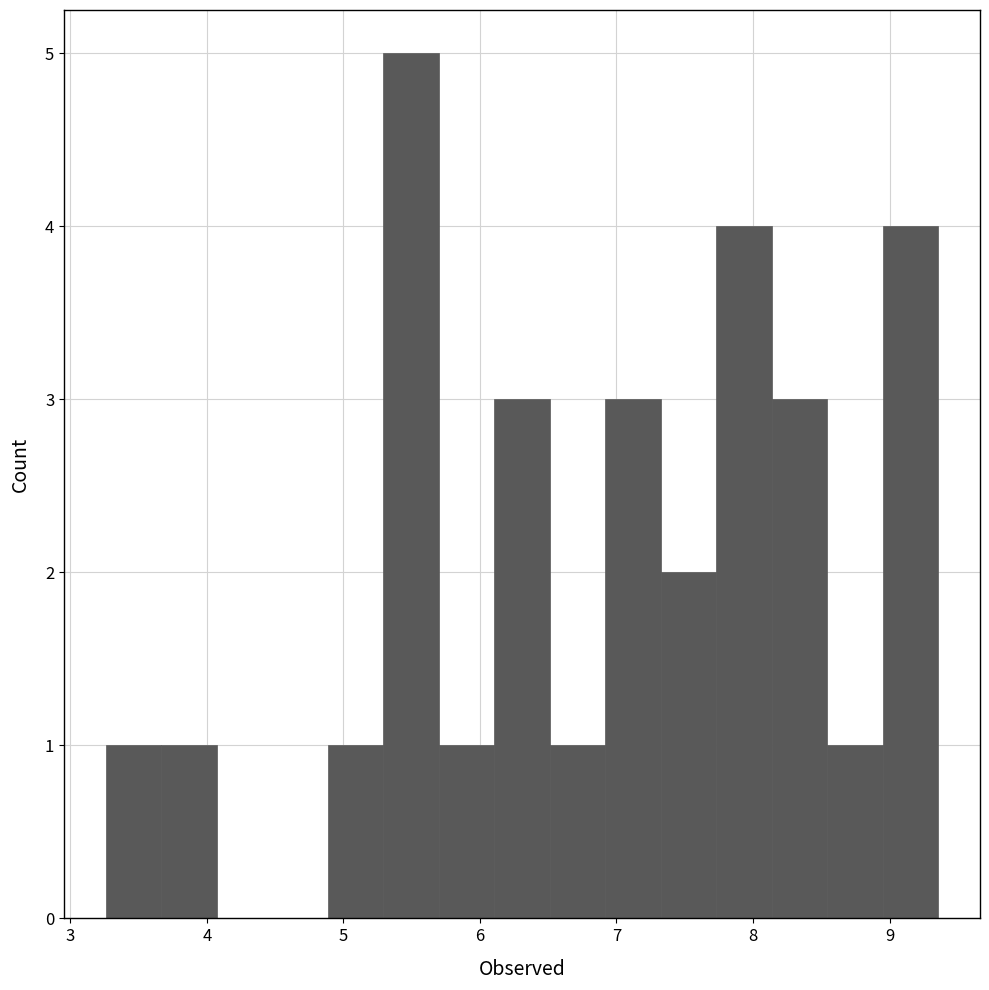

Reading left to right, list every bar in this chart as the range it spans on the x-axis followed by its height. Neither the bar edges nor the heights are printed on the chart, so give them approximately, as read against the axes.

3.3 to 3.7: 1
3.7 to 4.1: 1
4.1 to 4.5: 0
4.5 to 4.9: 0
4.9 to 5.3: 1
5.3 to 5.7: 5
5.7 to 6.1: 1
6.1 to 6.5: 3
6.5 to 6.9: 1
6.9 to 7.3: 3
7.3 to 7.7: 2
7.7 to 8.1: 4
8.1 to 8.5: 3
8.5 to 9.0: 1
9.0 to 9.4: 4